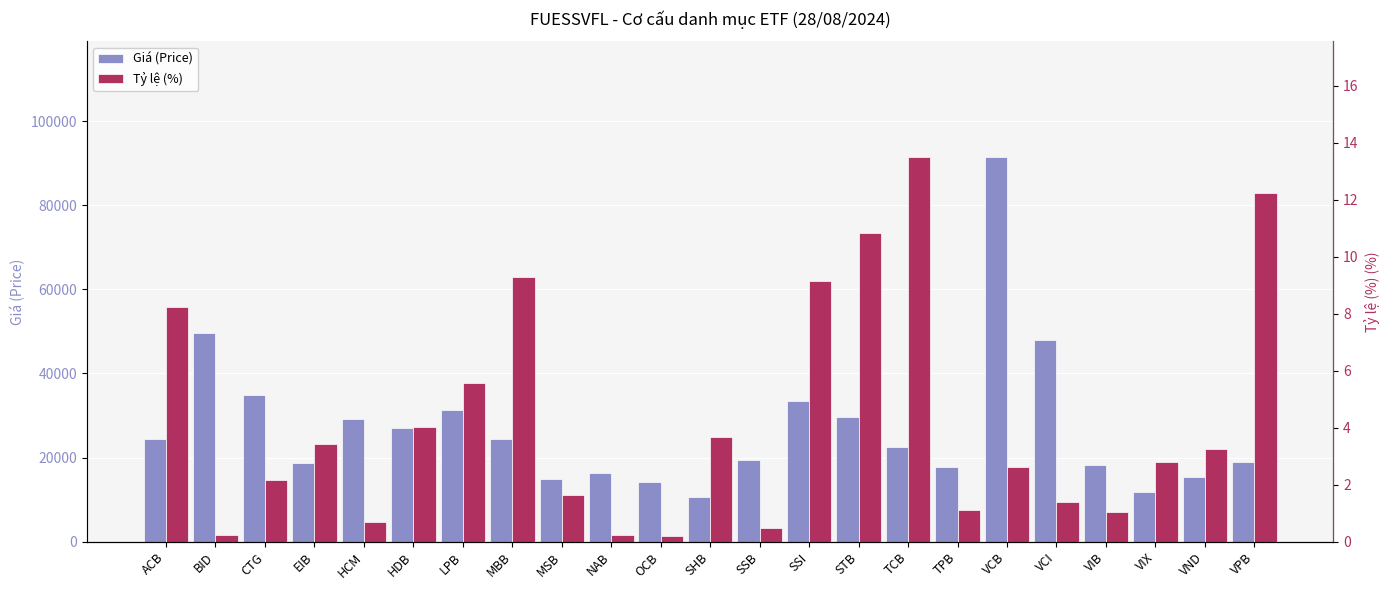

At how many categories does at least one series exceed 7869?

23